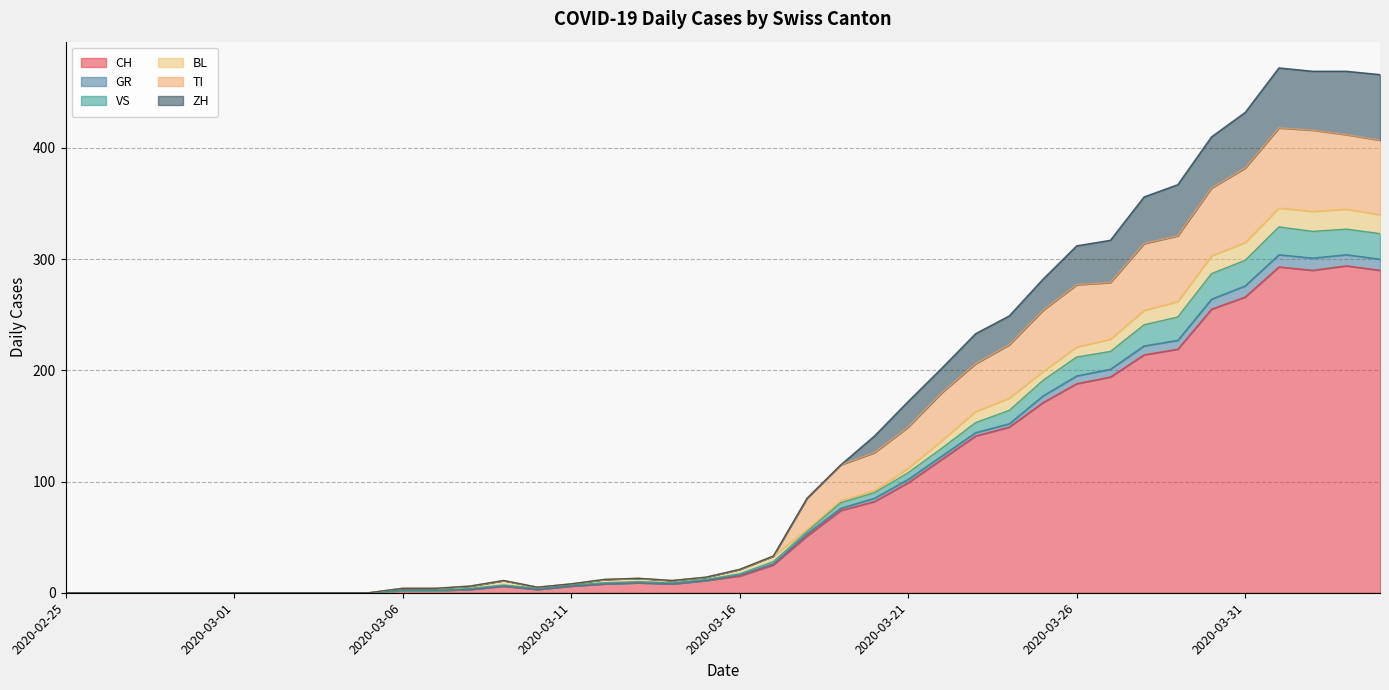

What are all the series names shown in the legend?

CH, GR, VS, BL, TI, ZH